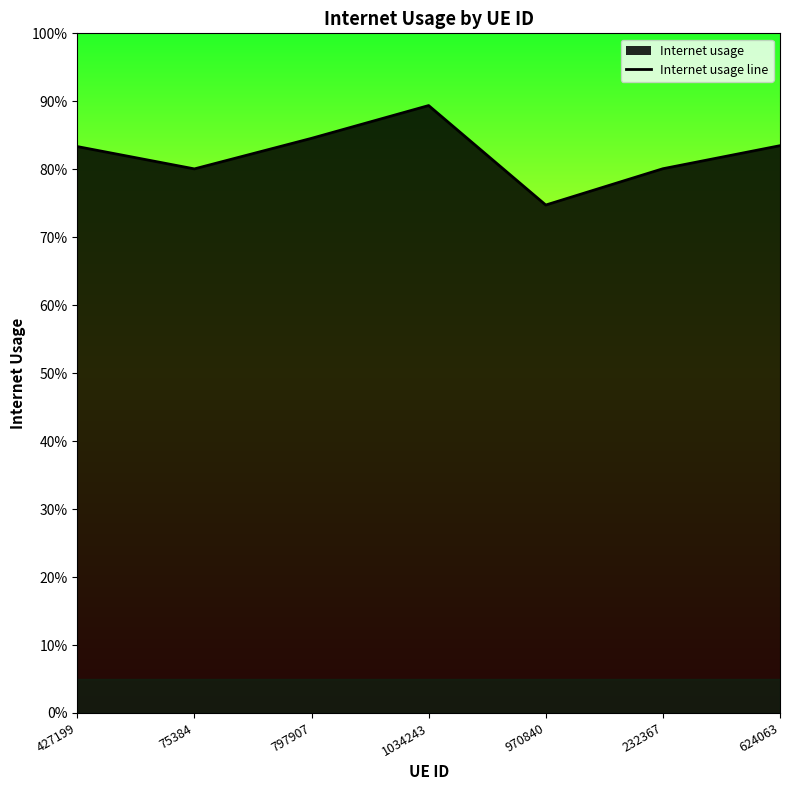

Does the chart display data point markers on the line(s)?

No